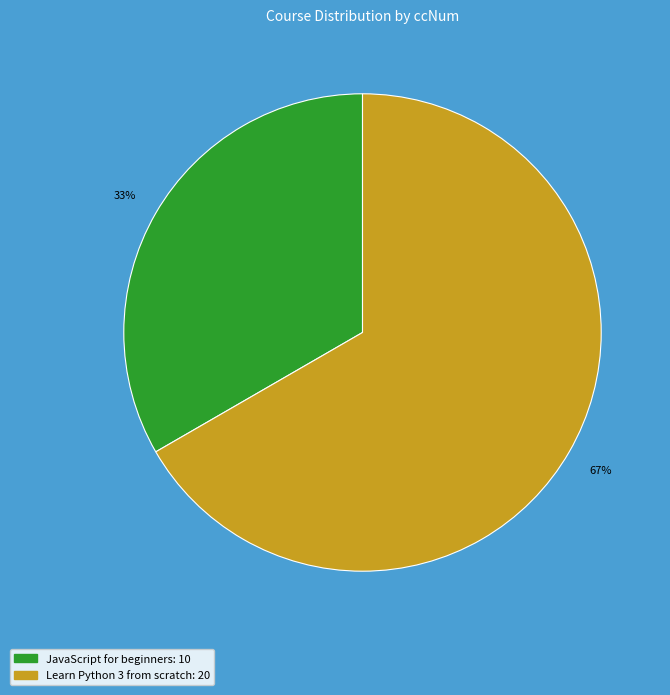

What percentage is the Learn Python 3 from scratch slice, to the nearest percent?

67%